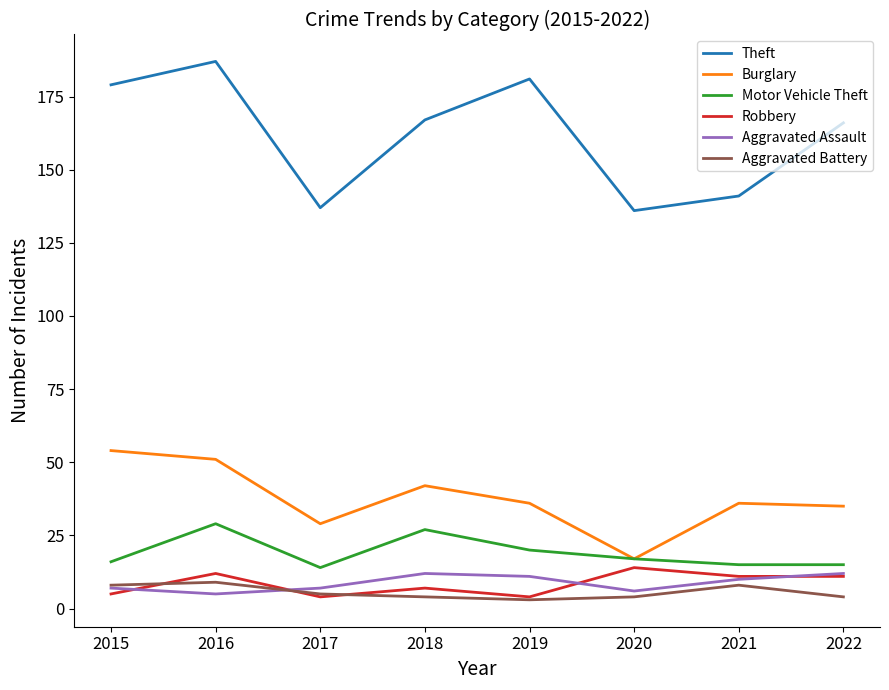

At which category is the sum across all series the highest?

2016